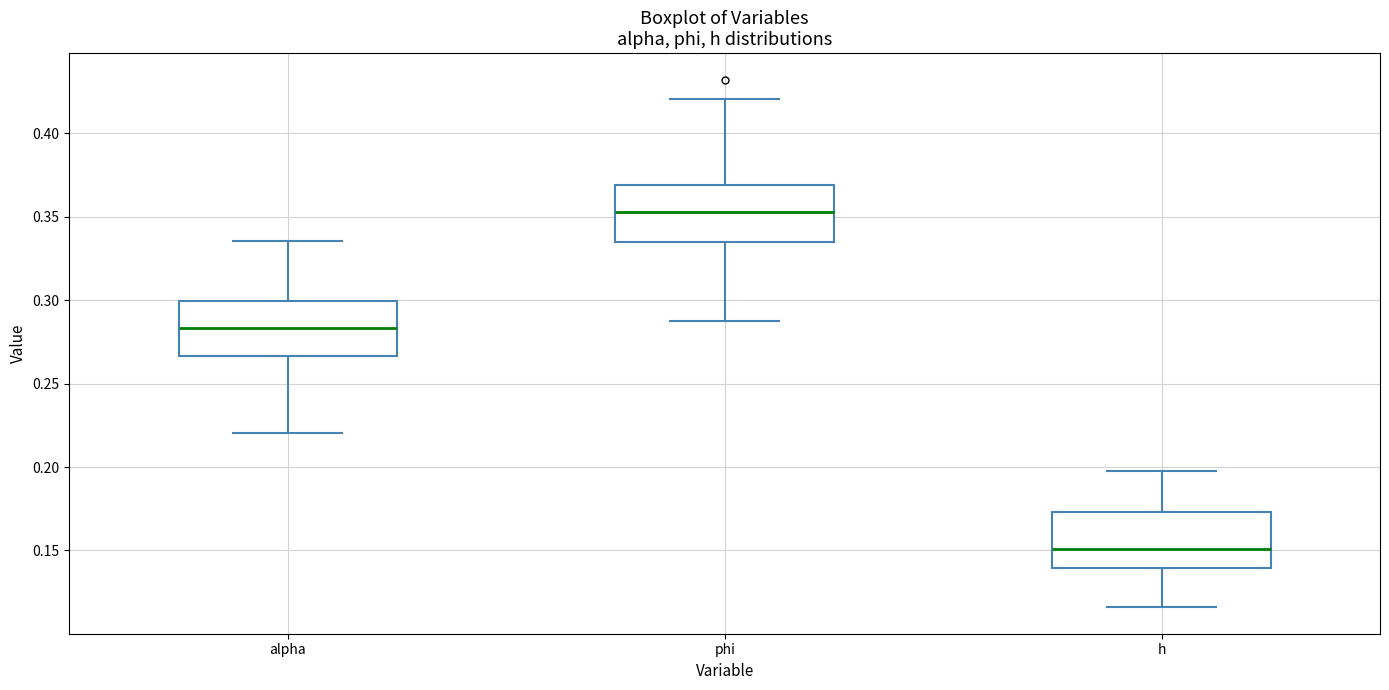

Which box has the highest median line?

phi